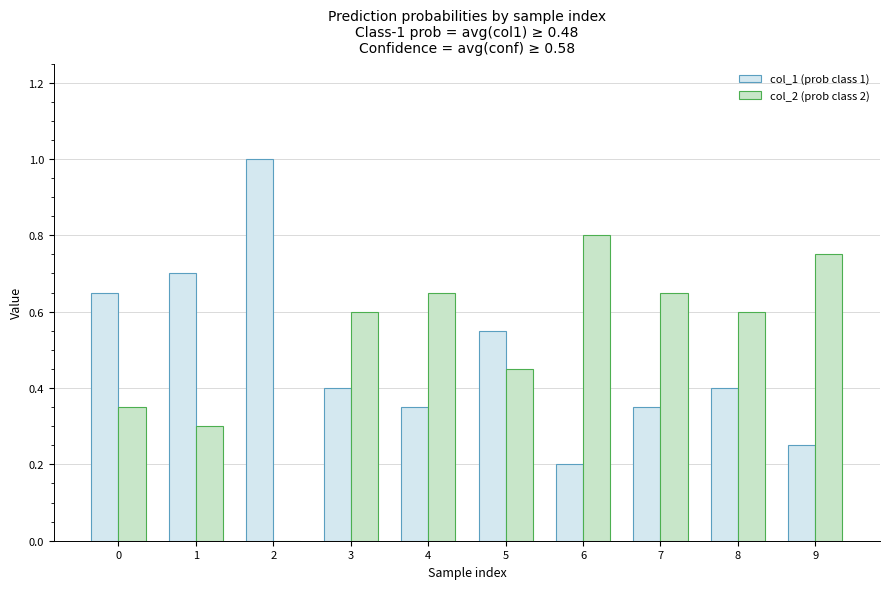

Is the value of col_2 (prob class 2) at 8 greater than the value of col_1 (prob class 1) at 6?

Yes